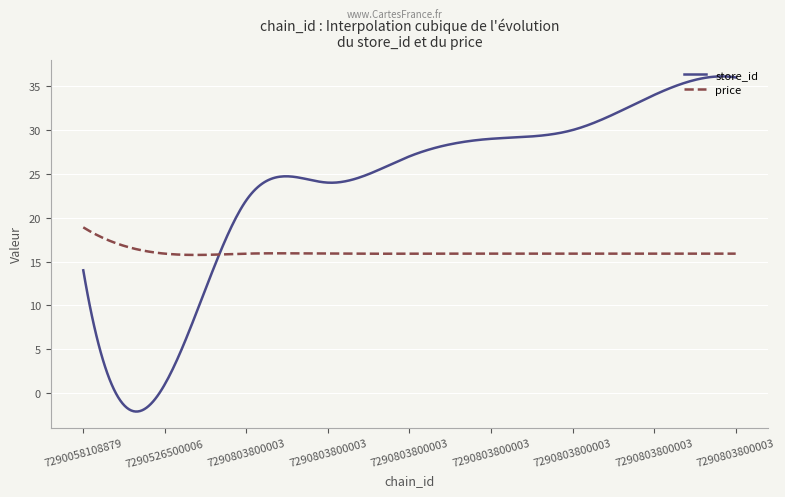

Does the chart display data point markers on the line(s)?

No